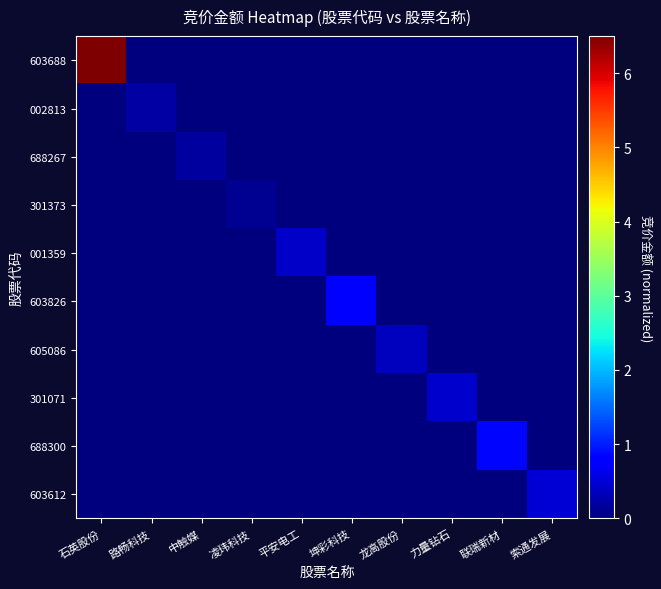

What is the greatest value displayed?

6.5